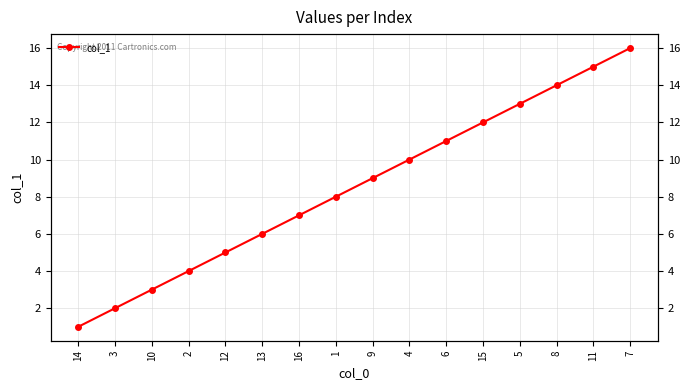

Does the chart display data point markers on the line(s)?

Yes